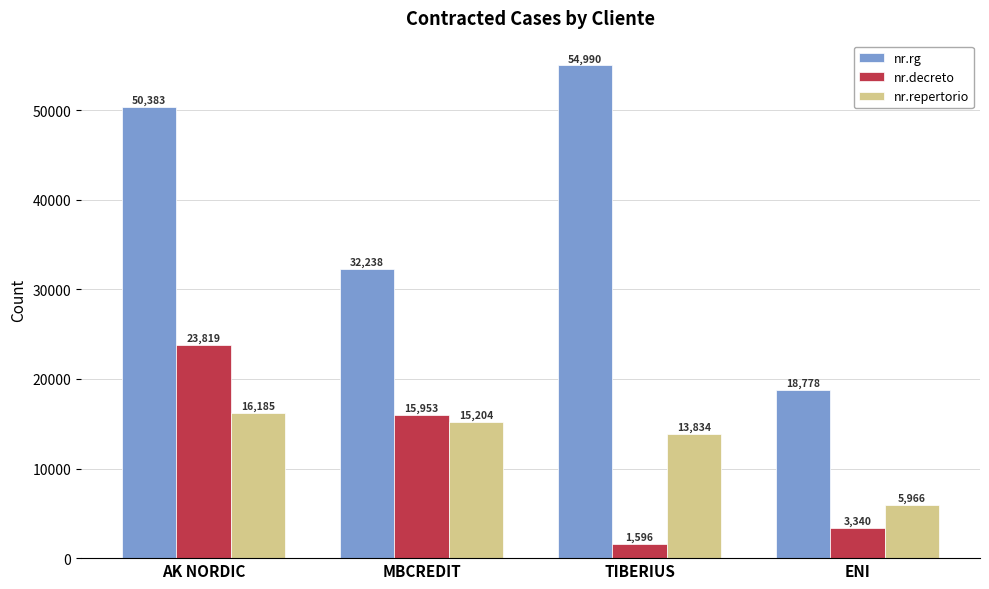

What value does the nr.rg series have at ENI?

18778